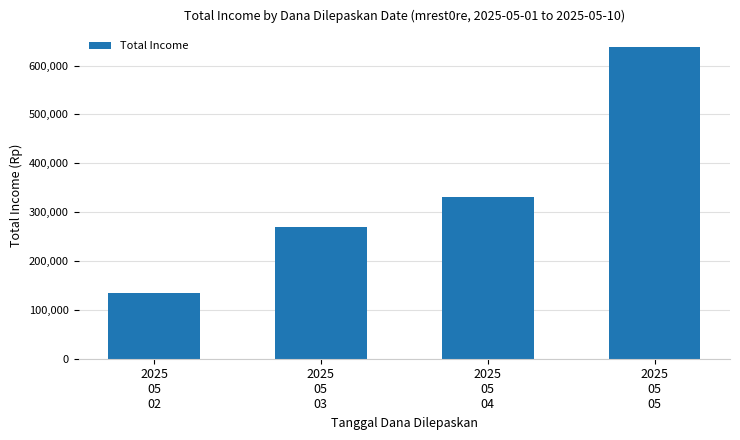

List the labels in order of value, largest first.

2025
05
05, 2025
05
04, 2025
05
03, 2025
05
02